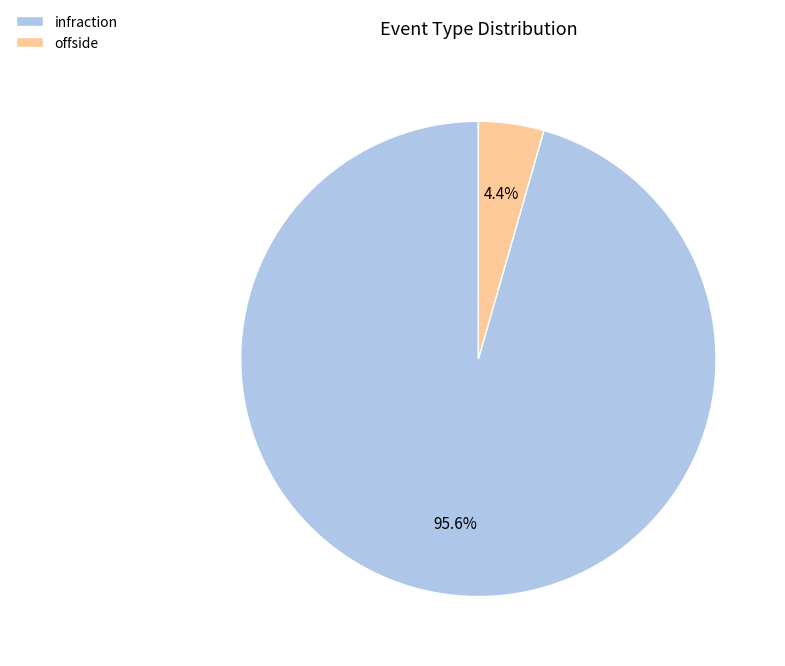

The offside slice represents 16% of the pie. True or false?

False